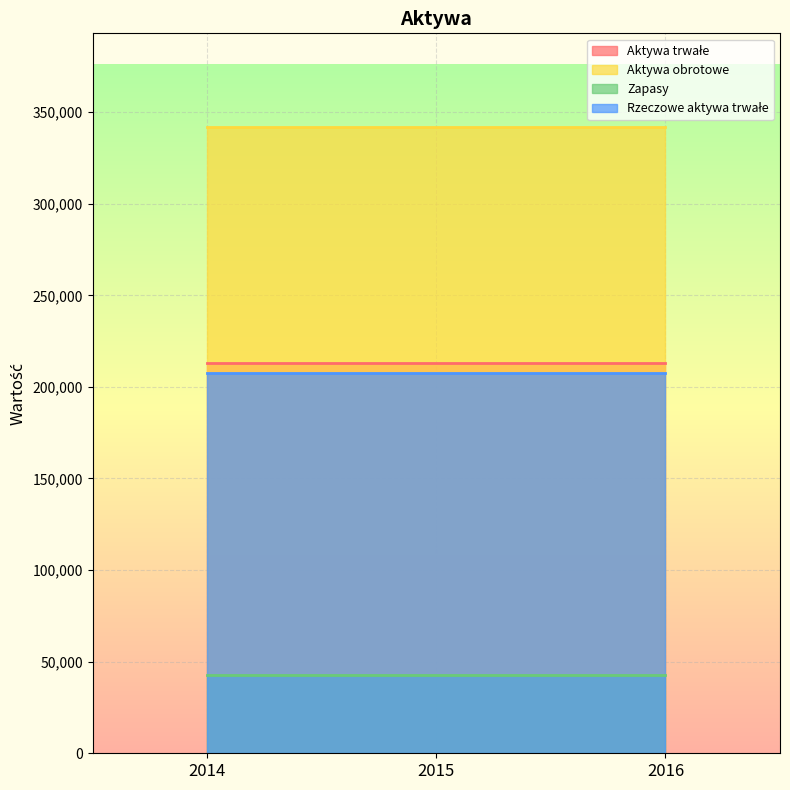

Between 2014 and 2015, which series saw the biggest shift?

Aktywa trwałe